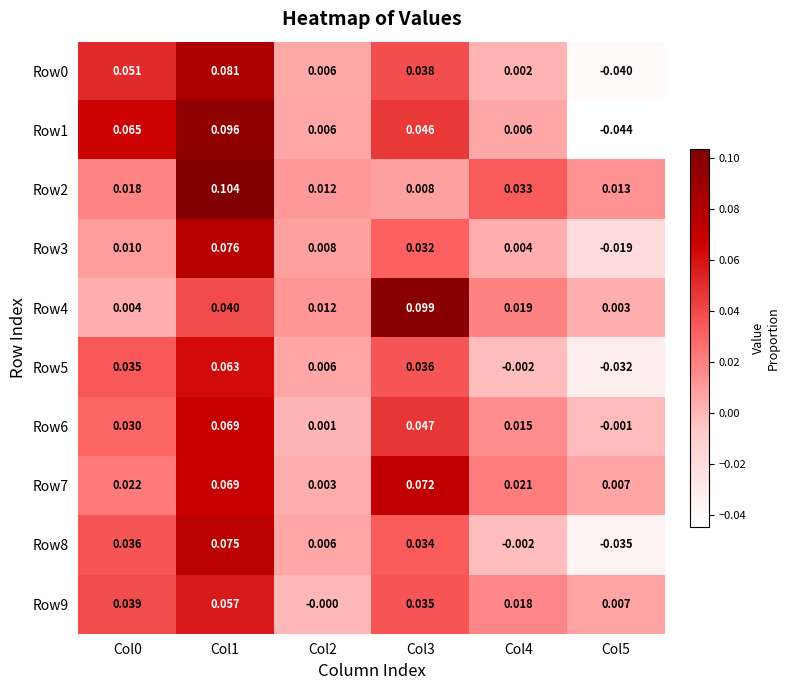

Is the value of Row7 at Col1 greater than the value of Row1 at Col0?

Yes